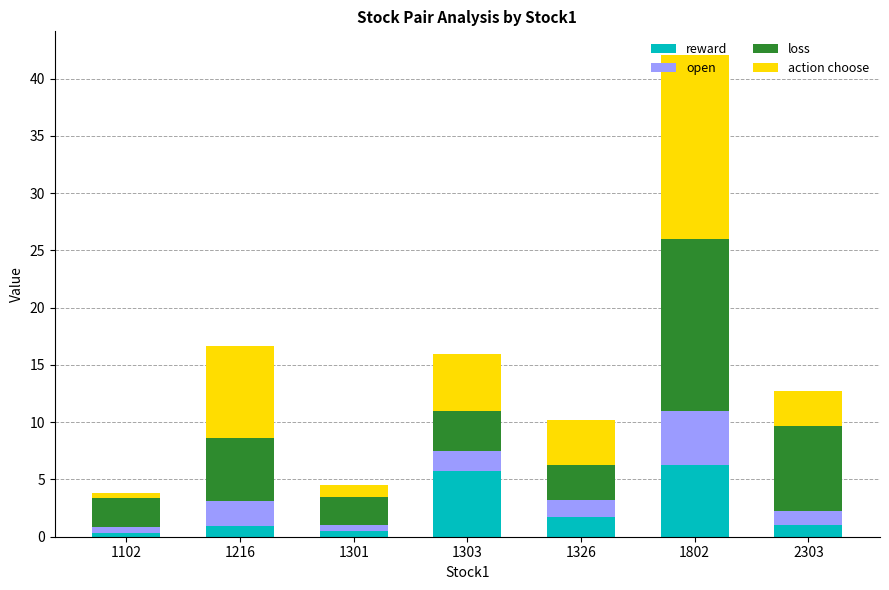

Are the bars grouped side by side (vs. stacked)?

No